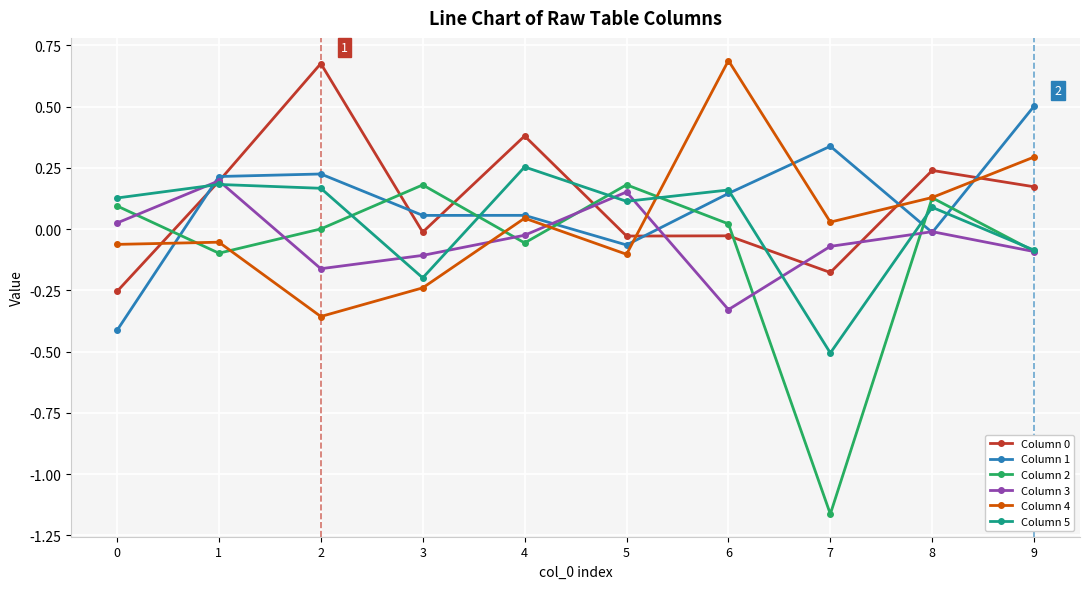

Which category has the lowest value across all series?

7